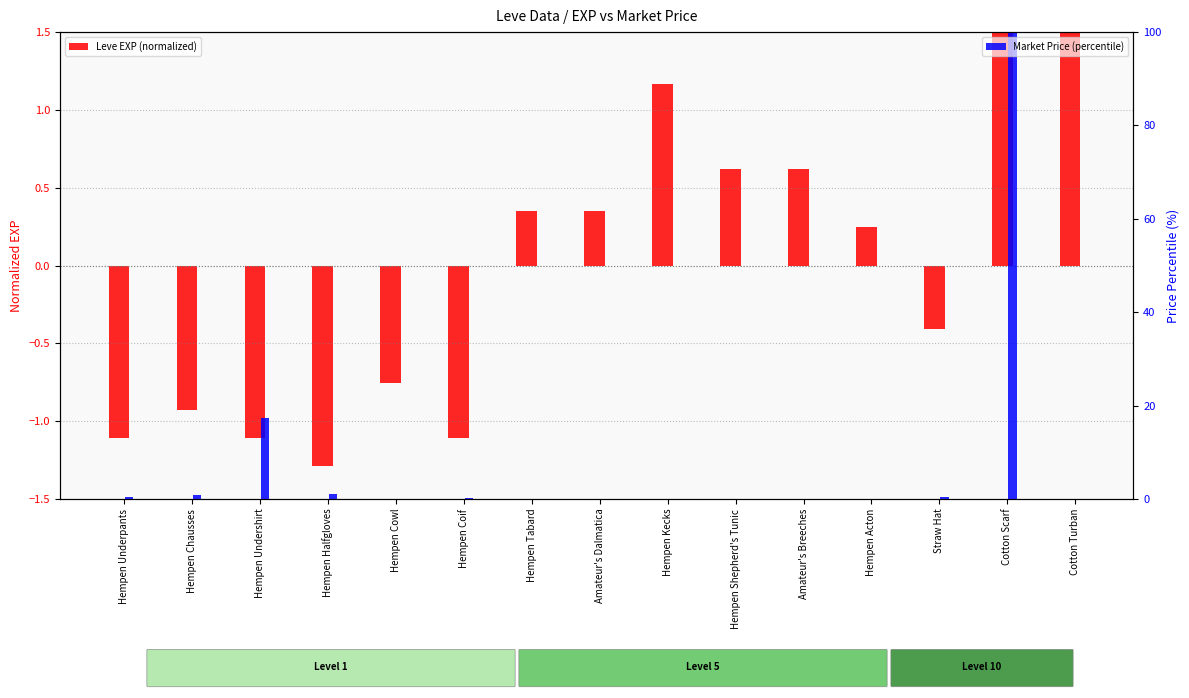

List the labels in order of Leve EXP (normalized) value, largest first.

Cotton Scarf, Cotton Turban, Hempen Kecks, Hempen Shepherd's Tunic, Amateur's Breeches, Hempen Tabard, Amateur's Dalmatica, Hempen Acton, Straw Hat, Hempen Cowl, Hempen Chausses, Hempen Underpants, Hempen Undershirt, Hempen Coif, Hempen Halfgloves